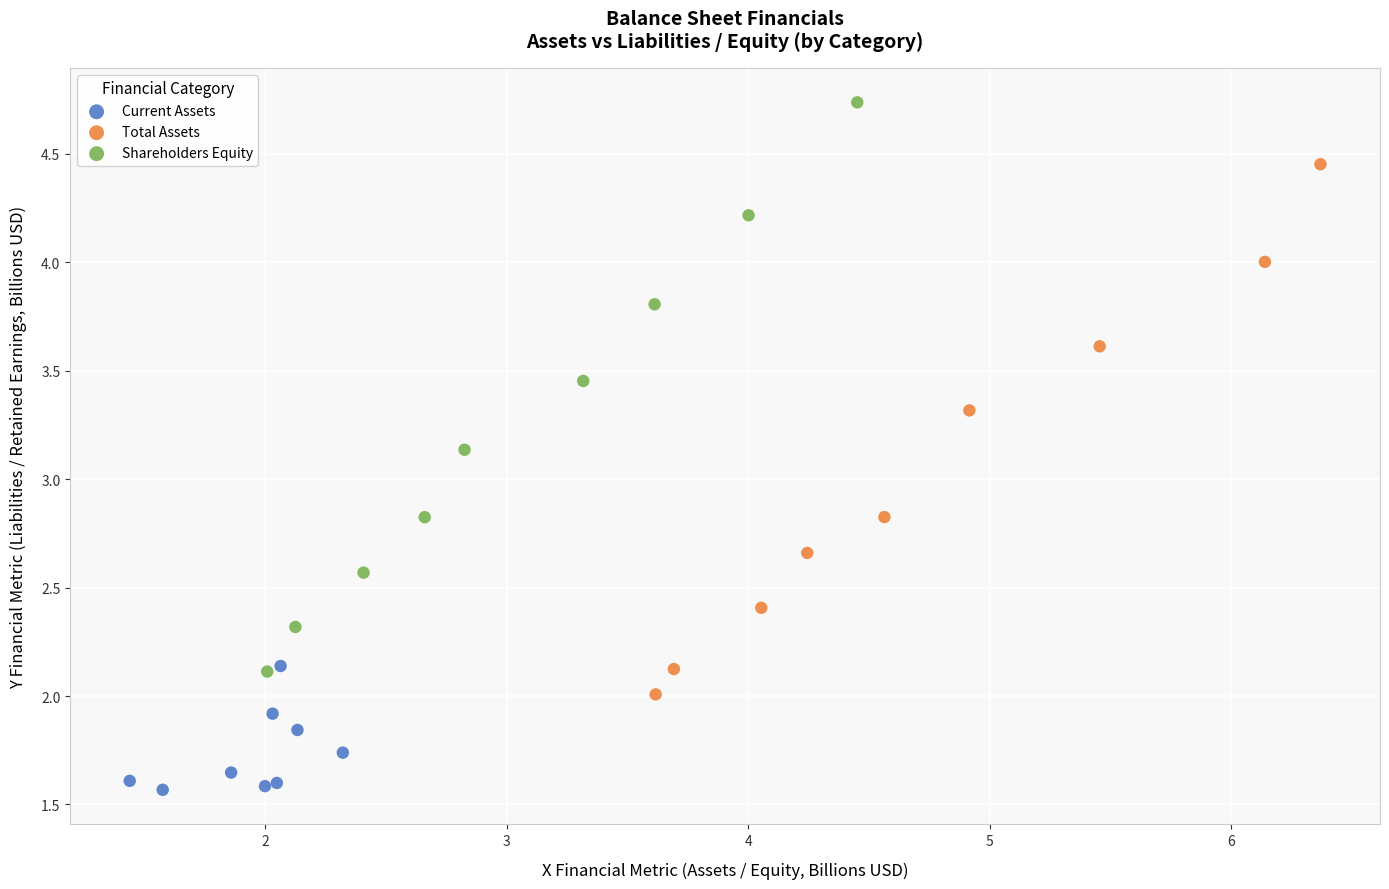

Which series reaches the minimum Y coordinate?

Current Assets